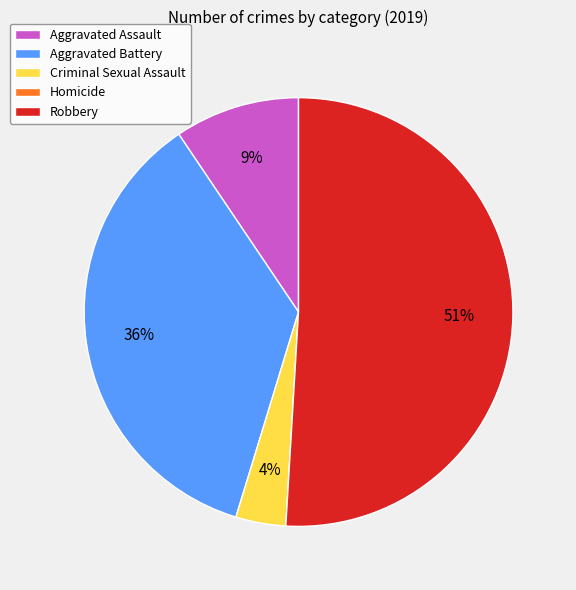

What is the majority slice?

Robbery